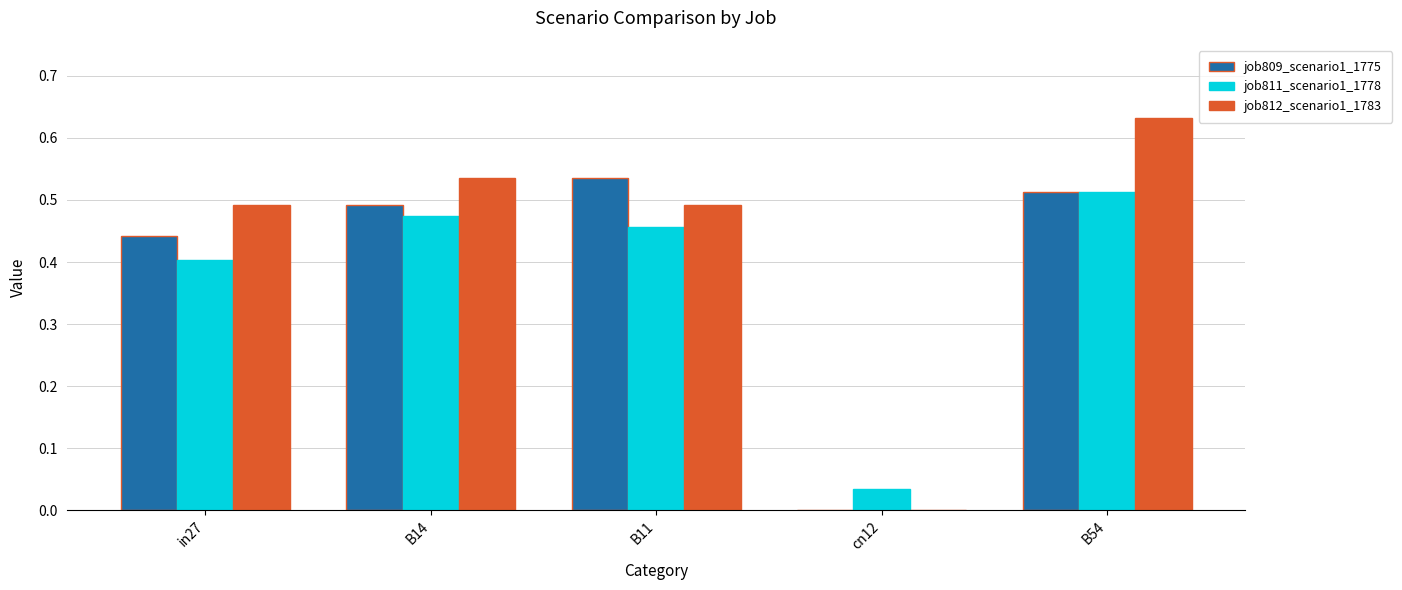

Which series changed the most between in27 and cn12?

job812_scenario1_1783